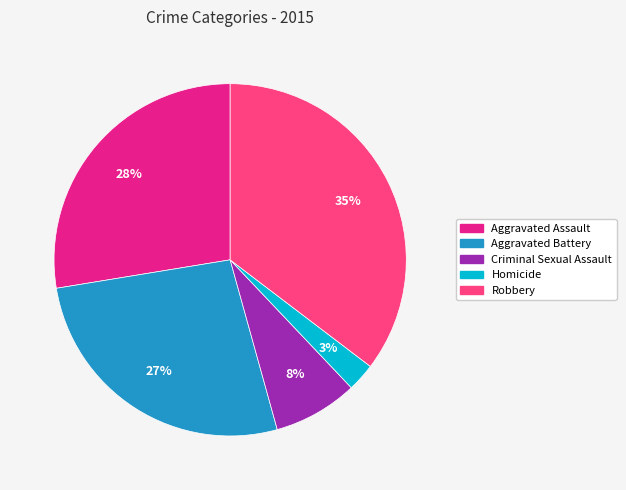

To the nearest percent, what is the average slice percentage?

20%